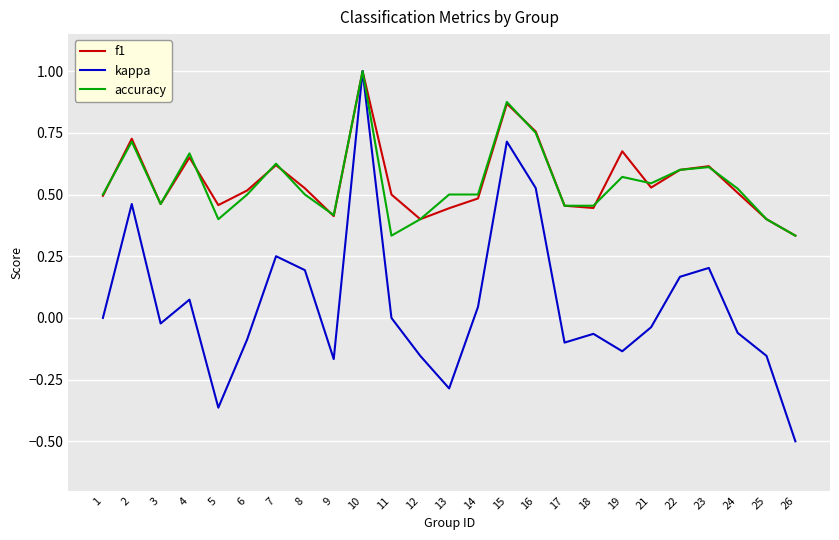

What is the total value across all series at 10?

3.0